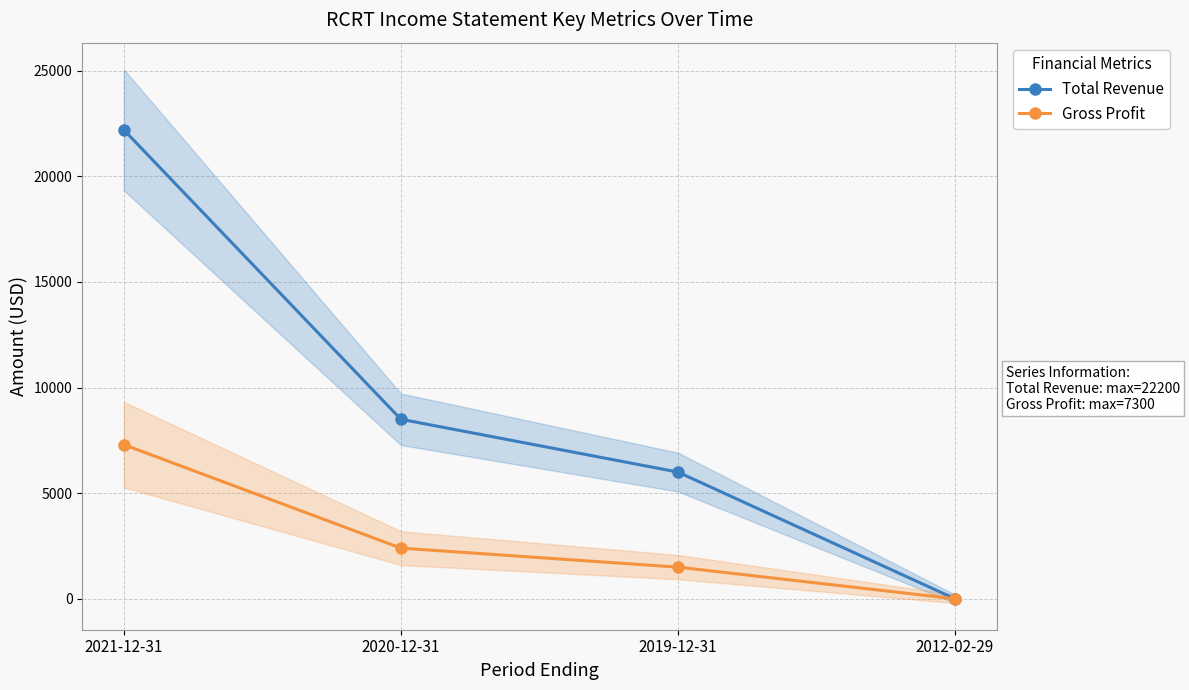

Count the number of categories in the chart.

4